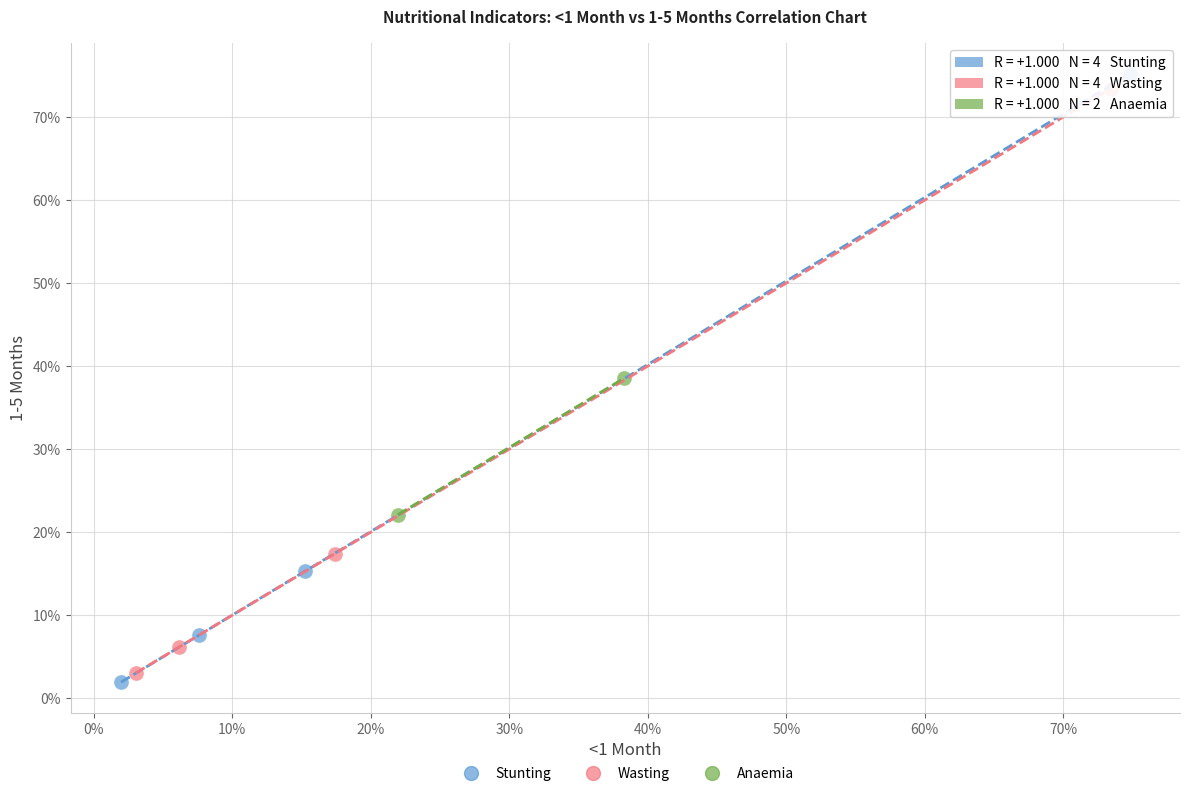

Which series contains the lowest Y value?

Stunting